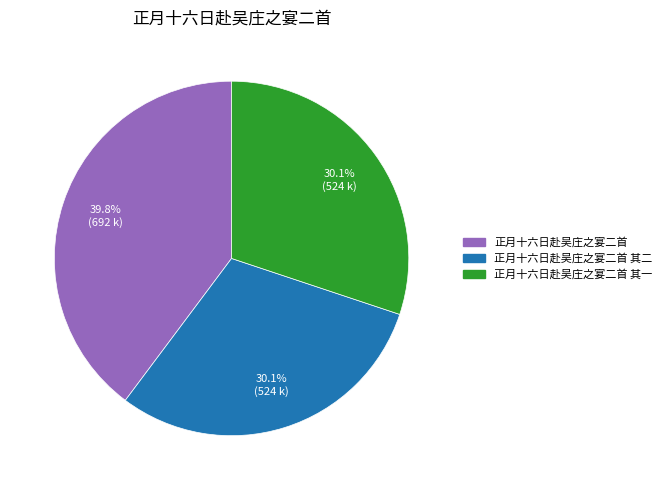

Does 正月十六日赴吴庄之宴二首 account for over 50% of the chart?

No